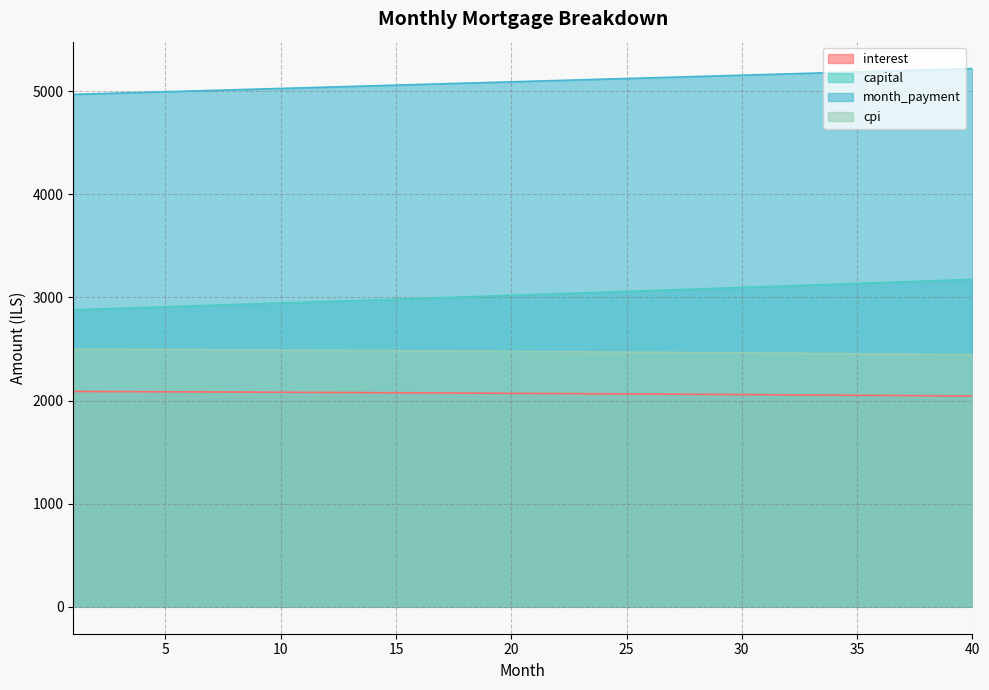

What is the sum of the interest values at 29 and 37?

4108.2